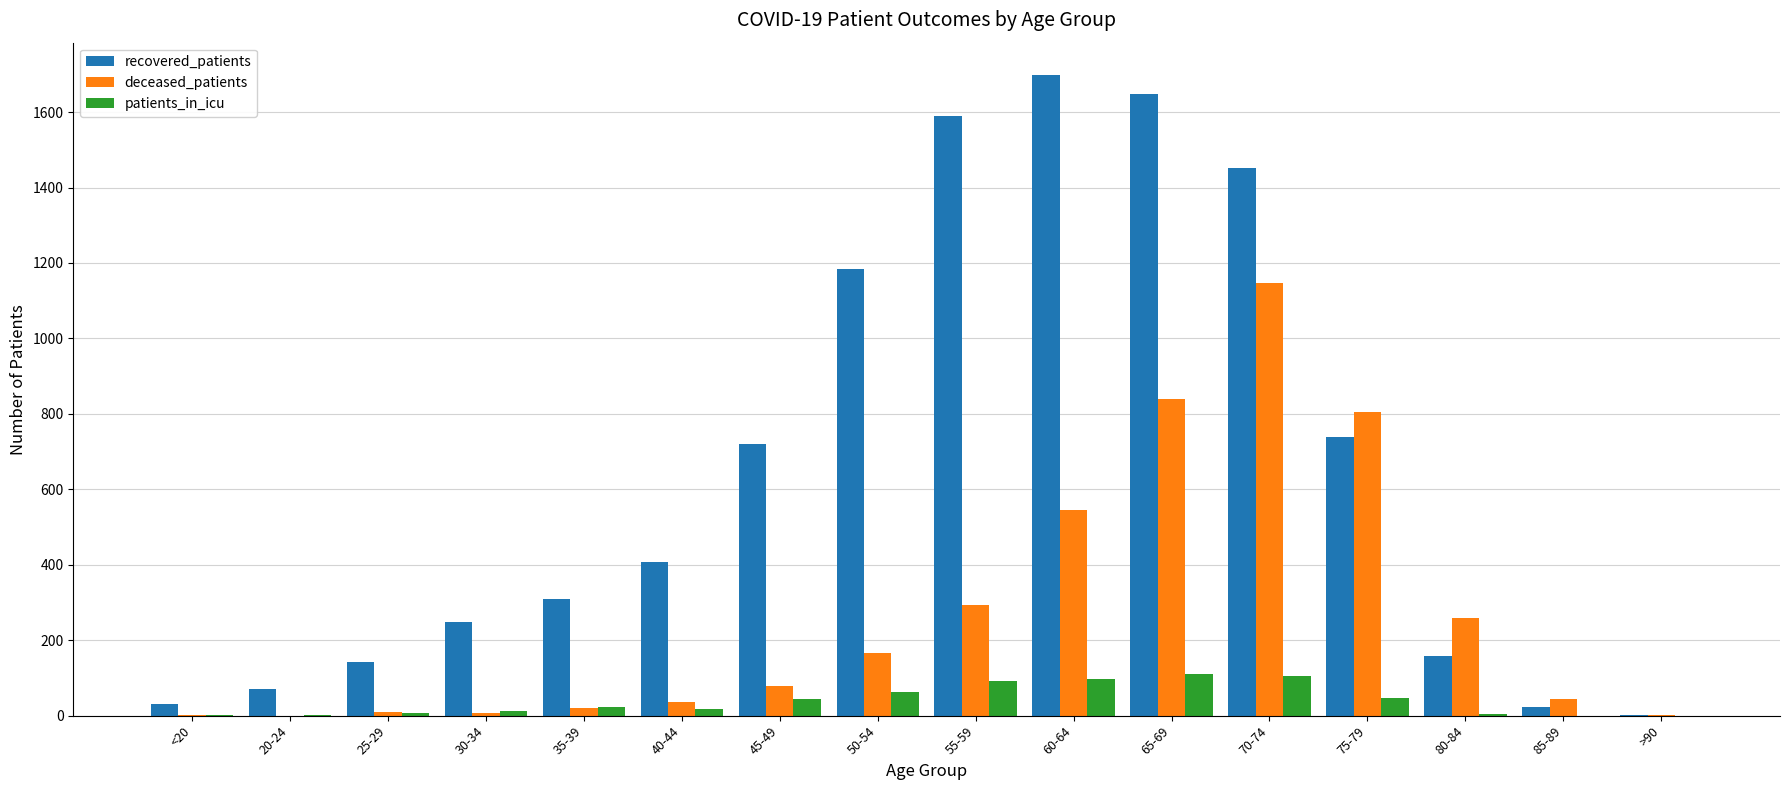

Between 30-34 and 85-89, which series saw the biggest shift?

recovered_patients